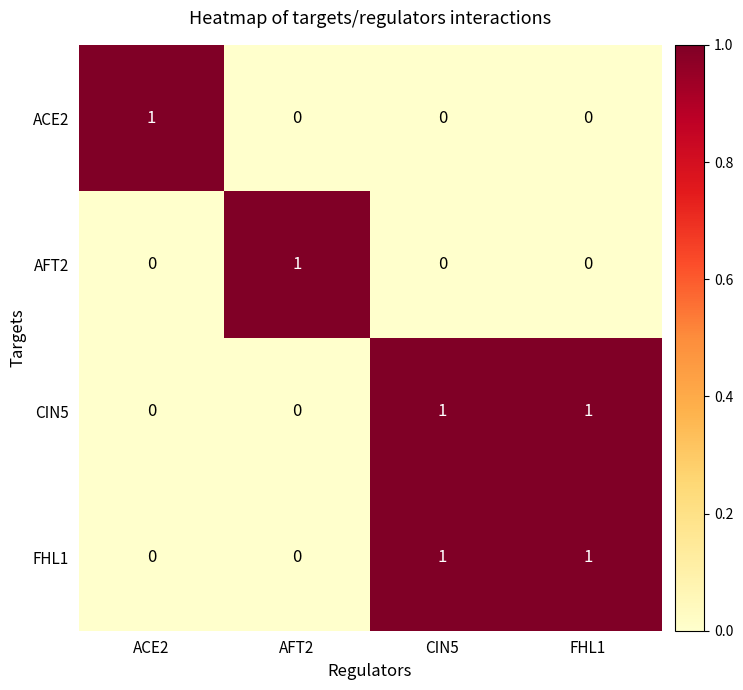

How many distinct data groups are displayed?

4